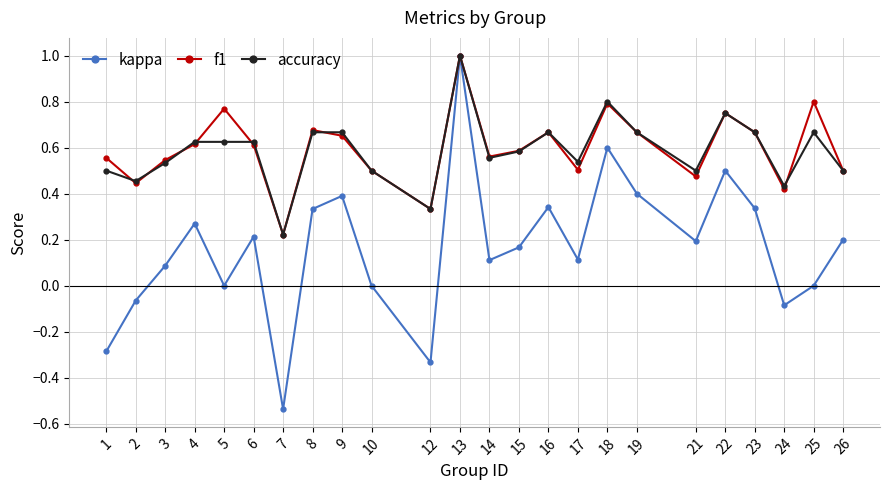

True or false: accuracy has more than 0 interior local peaks.

True